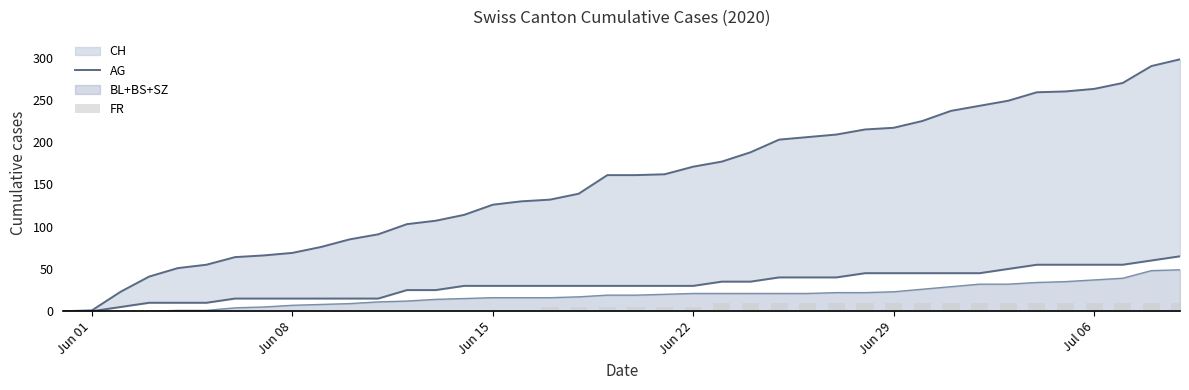

What is the maximum value for BL+BS+SZ?

49